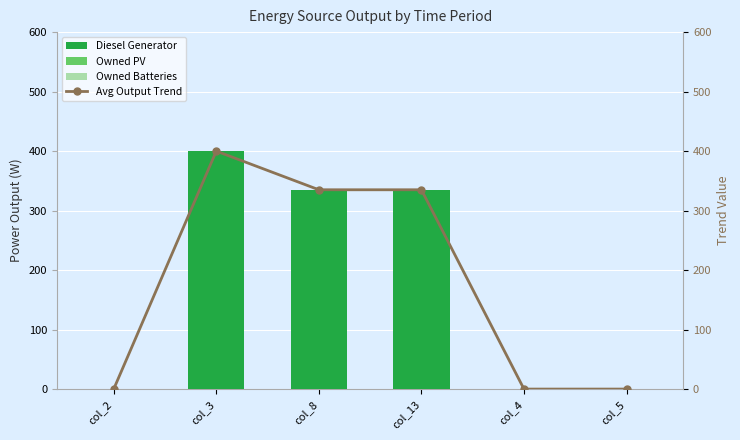

Which series changed the most between col_4 and col_5?

Diesel Generator